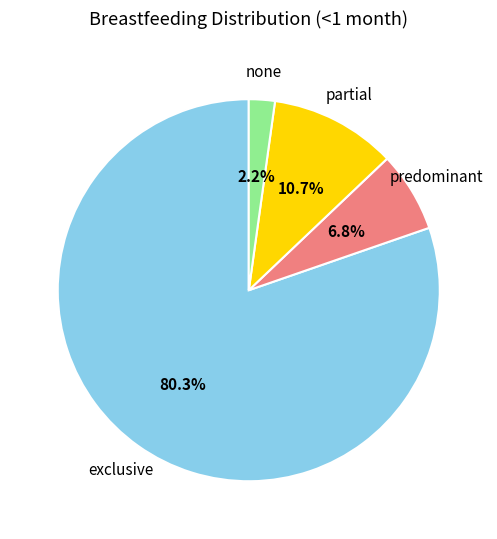

Count the number of slices in the pie.

4